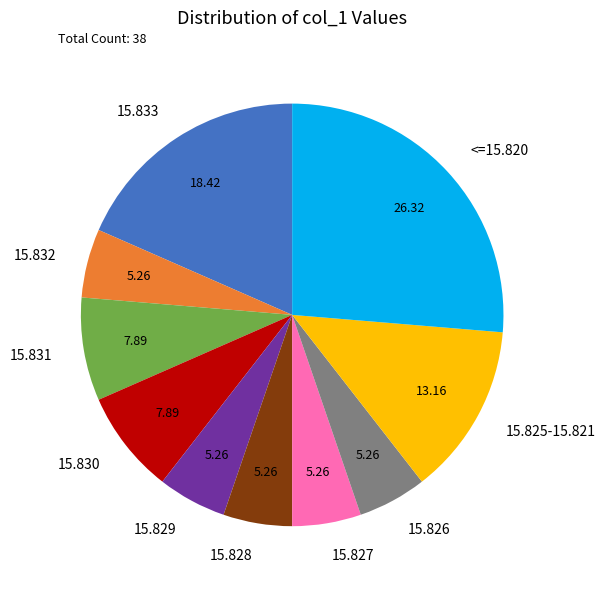

Which slice is the largest?

<=15.820